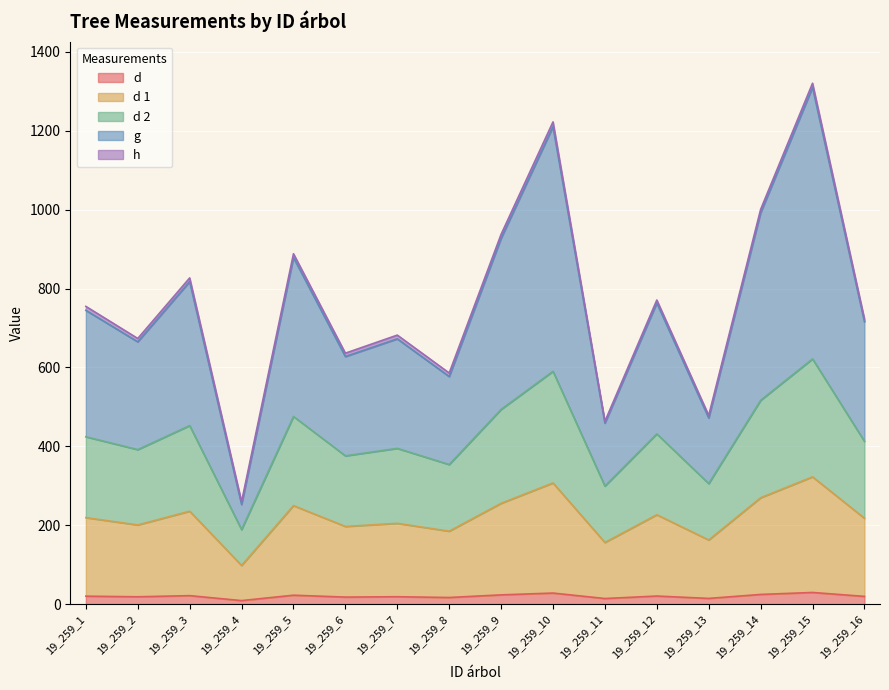

True or false: g and d 2 intersect in this chart.

False